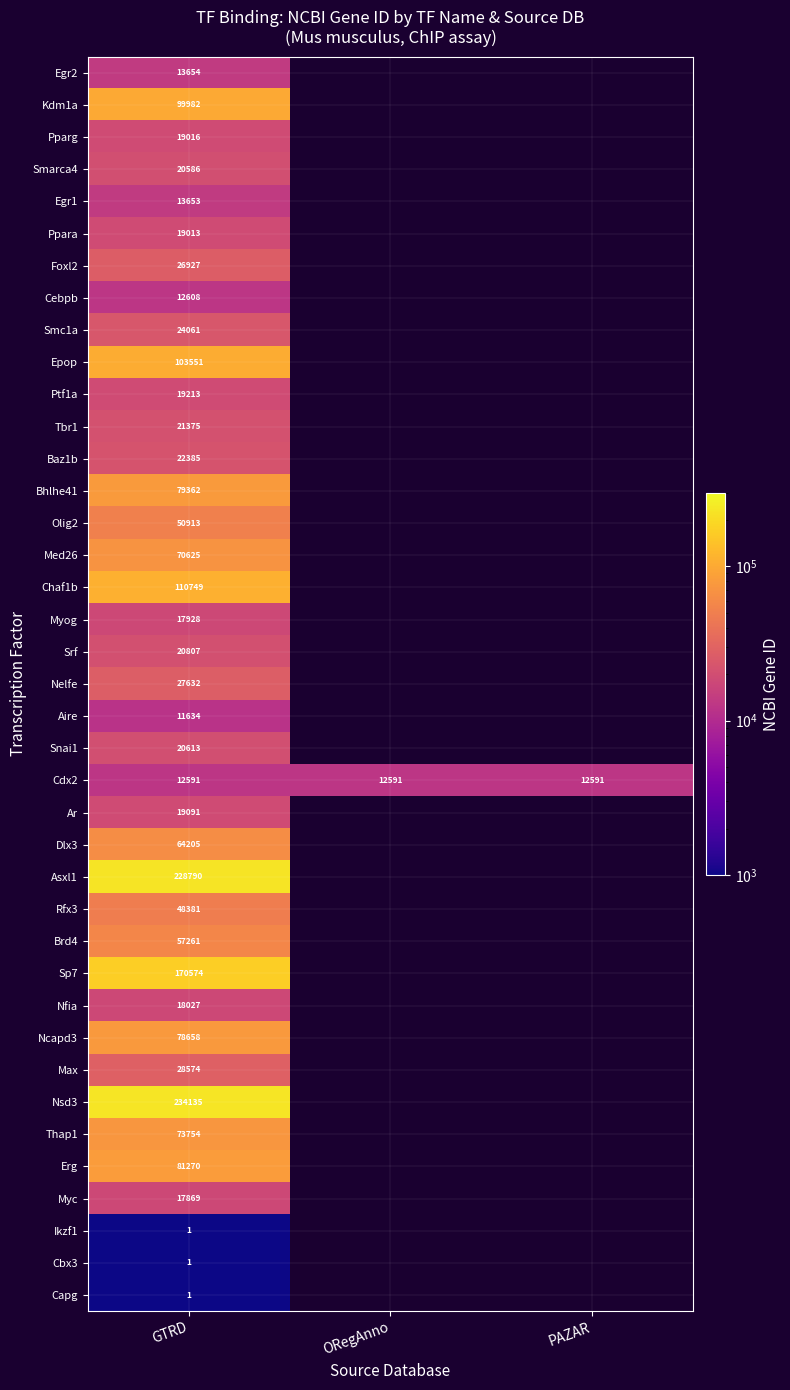

What is the total value across all series at GTRD?

1959470.0